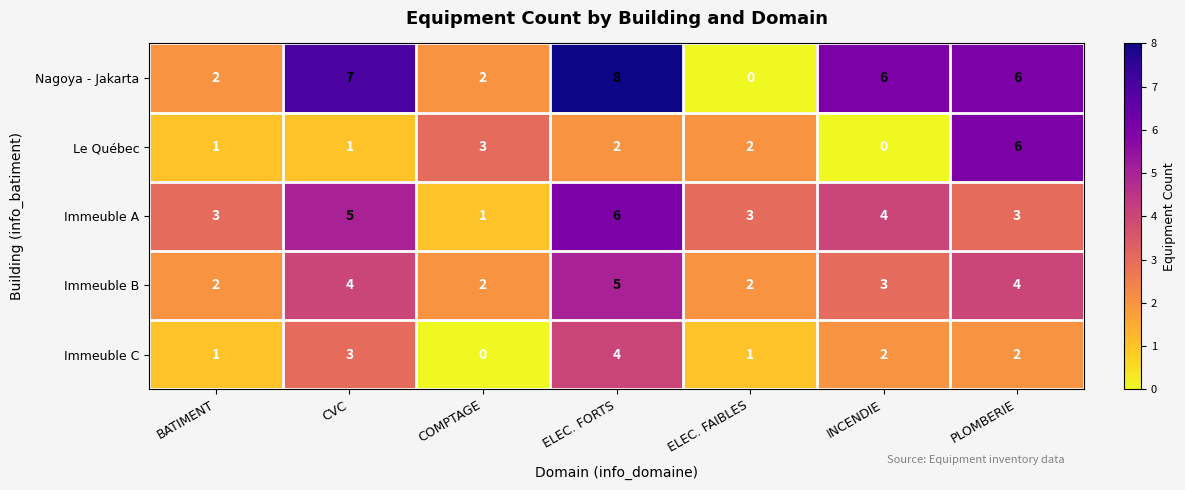

At which label does Le Québec reach its minimum?

INCENDIE